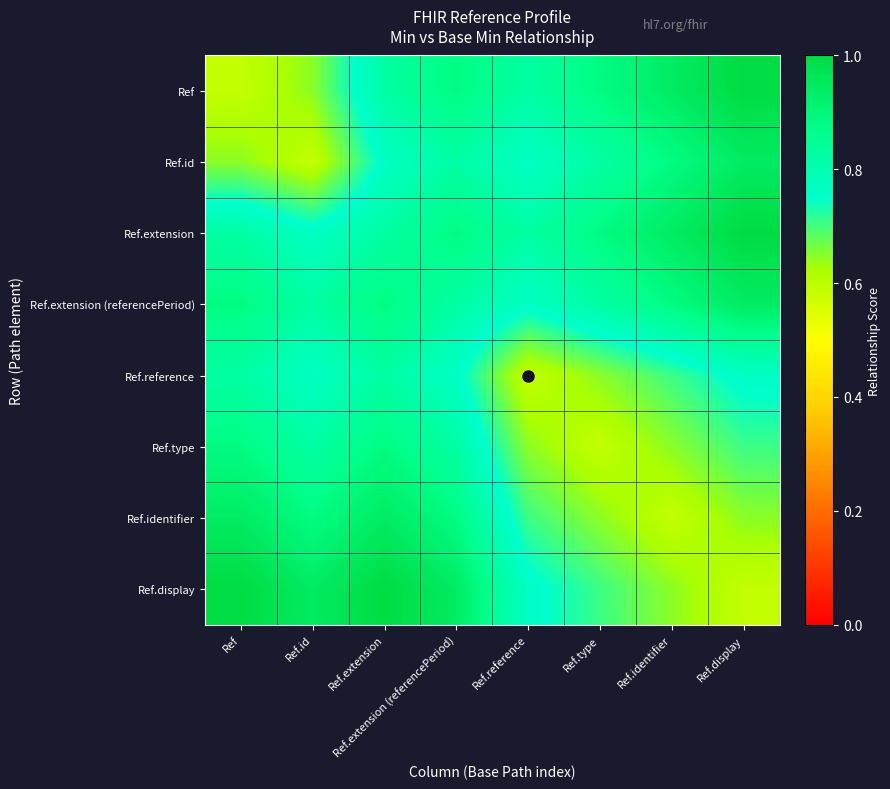

Which series has the largest range (max minus min)?

Ref